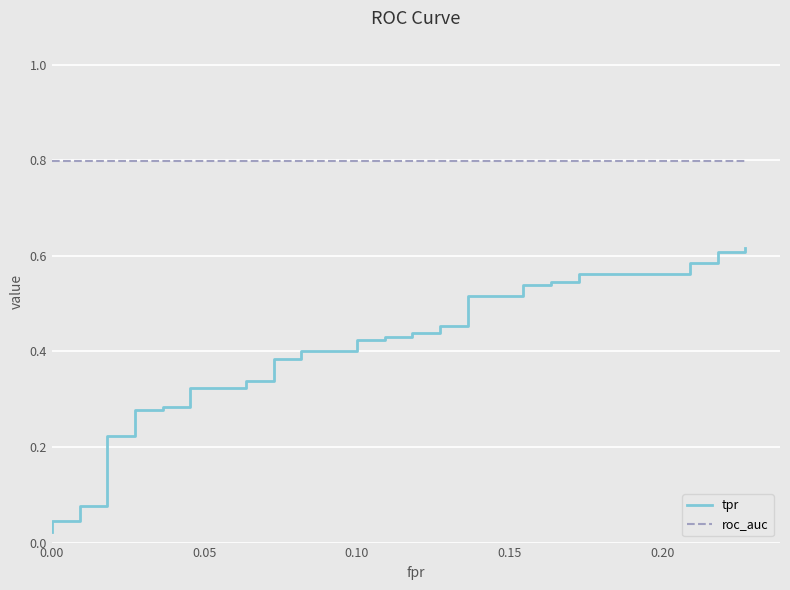

Is it true that roc_auc equals 1.2 at 13?

False